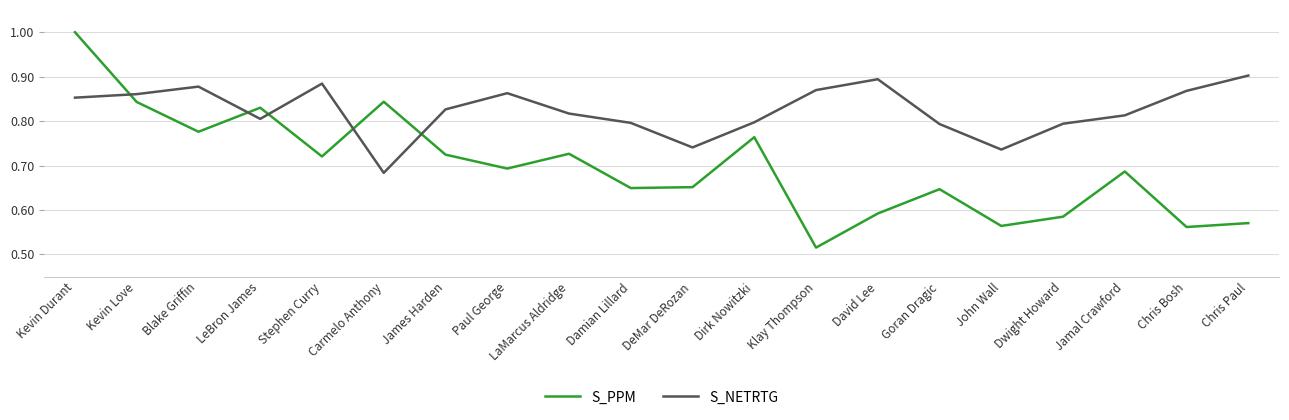

What is the total value across all series at Blake Griffin?

1.7